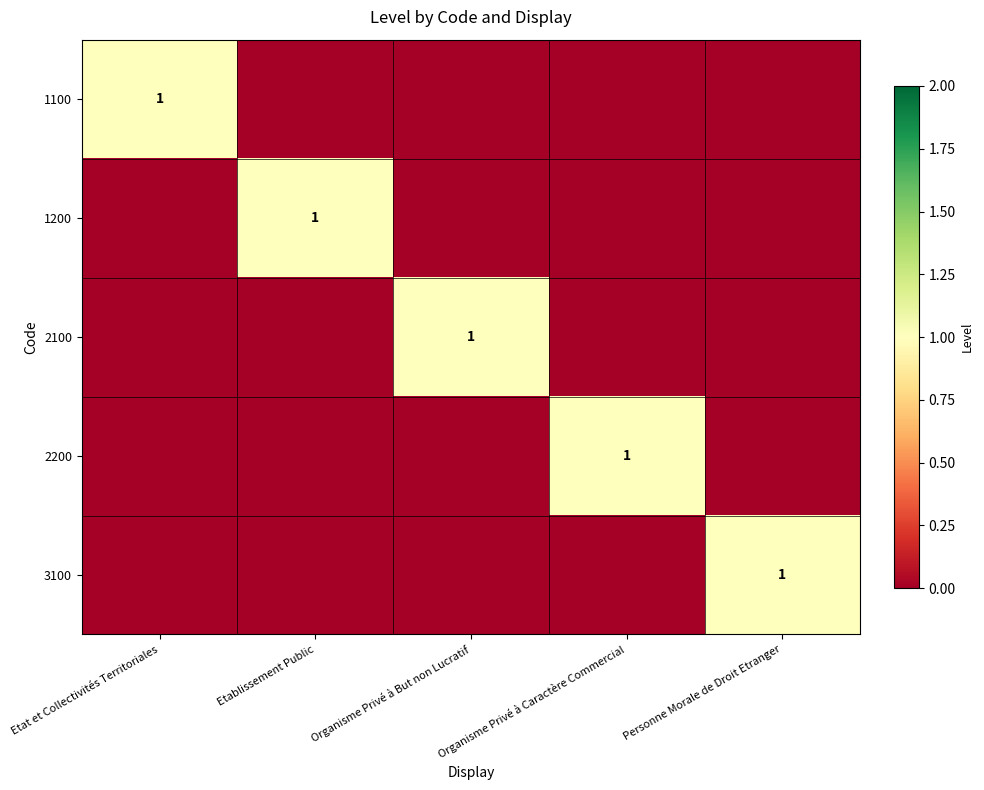

The value of 2100 at Organisme Privé à But non Lucratif is 2. True or false?

False